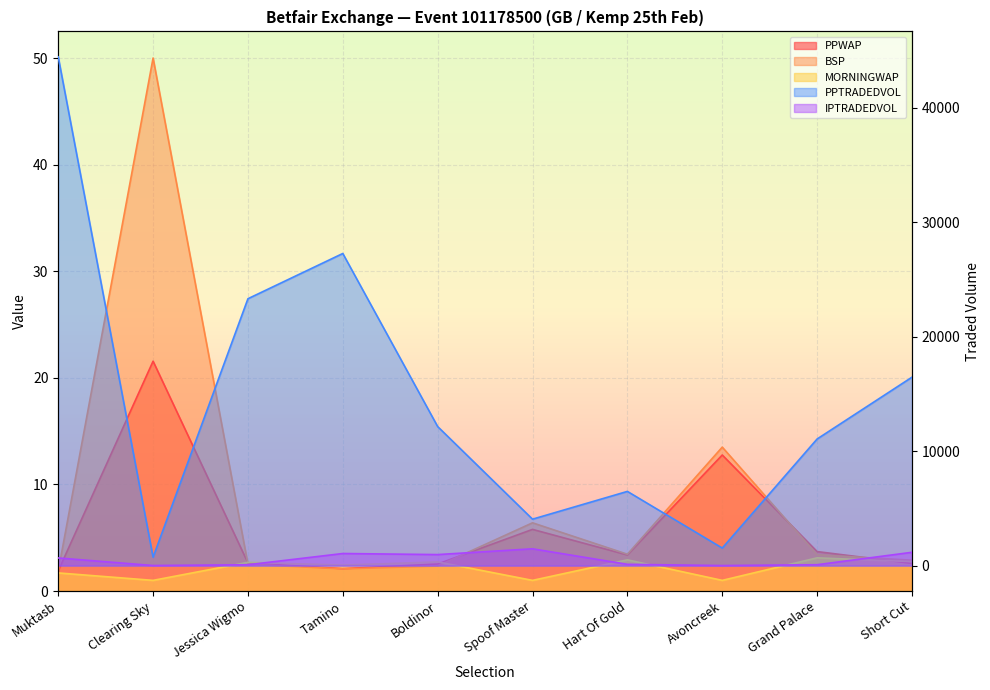

What is the approximate value of IPTRADEDVOL at Muktasb?

666.9